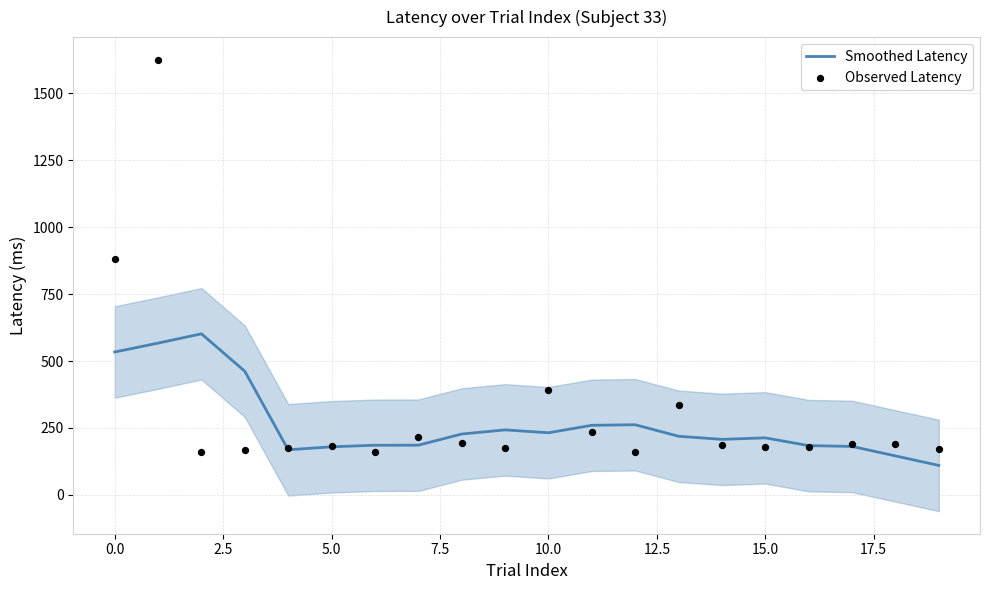

What are all the series names shown in the legend?

Smoothed Latency, Observed Latency